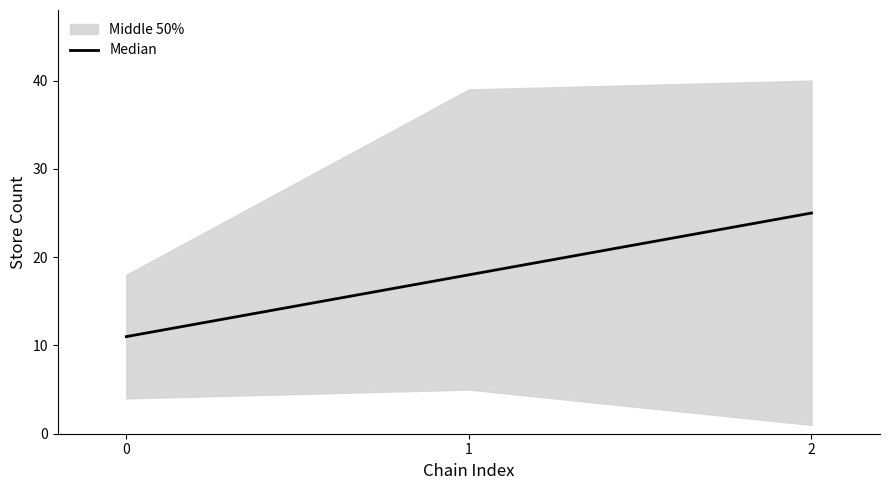

Does the chart display data point markers on the line(s)?

No